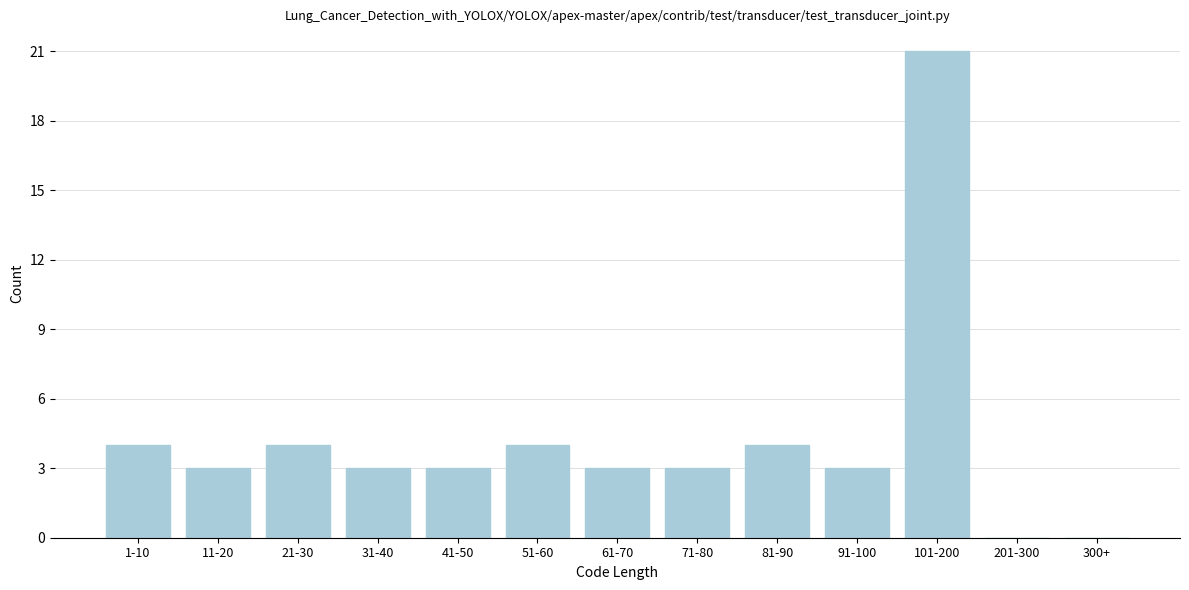

Reading right to left, list all the values displayed in this chart.

300+=0	201-300=0	101-200=21	91-100=3	81-90=4	71-80=3	61-70=3	51-60=4	41-50=3	31-40=3	21-30=4	11-20=3	1-10=4